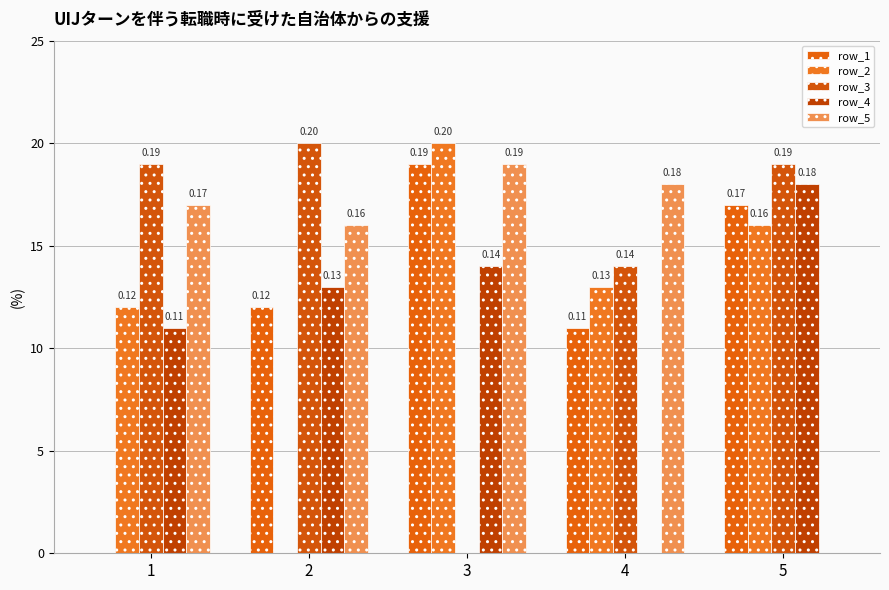

What is the difference between the row_1 values at 3 and 2?

0.1